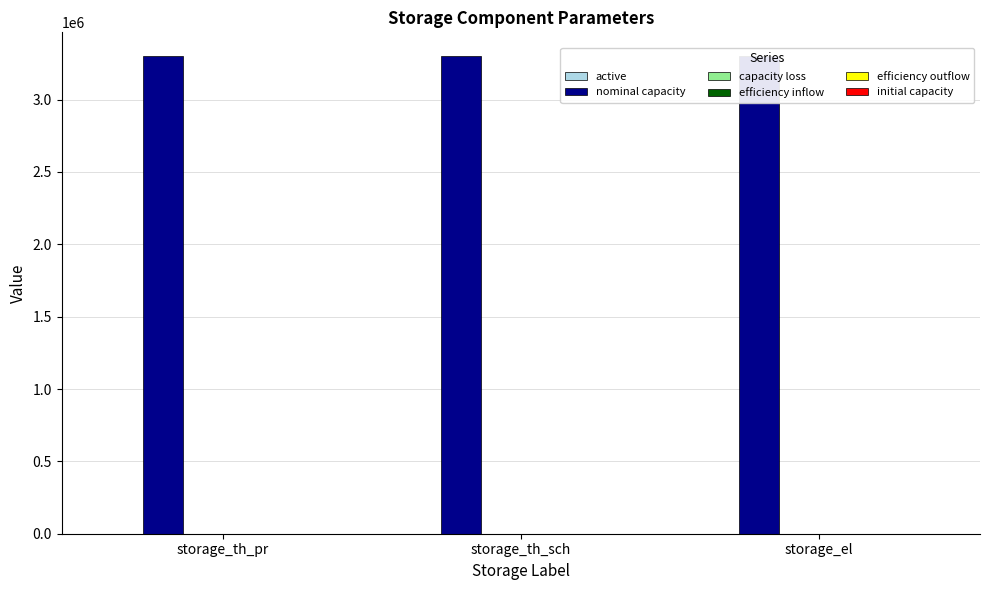

Between storage_el and storage_th_sch, which is larger?

storage_el